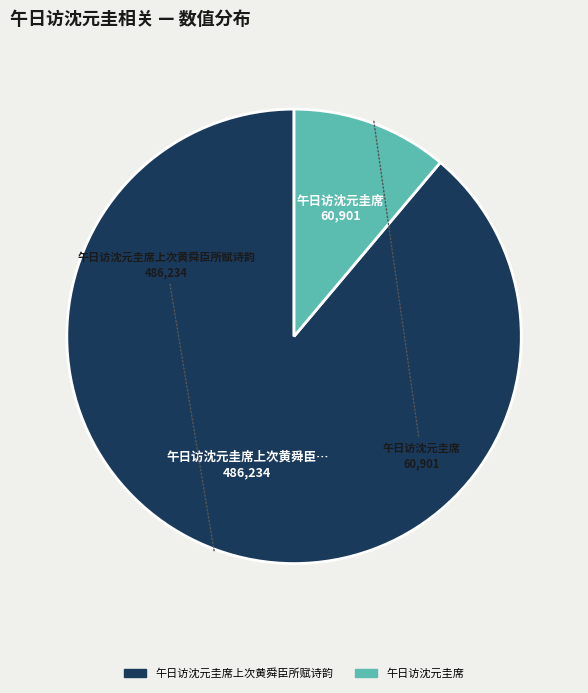

Which has a higher value, 午日访沈元圭席上次黄舜臣所赋诗韵 or 午日访沈元圭席?

午日访沈元圭席上次黄舜臣所赋诗韵